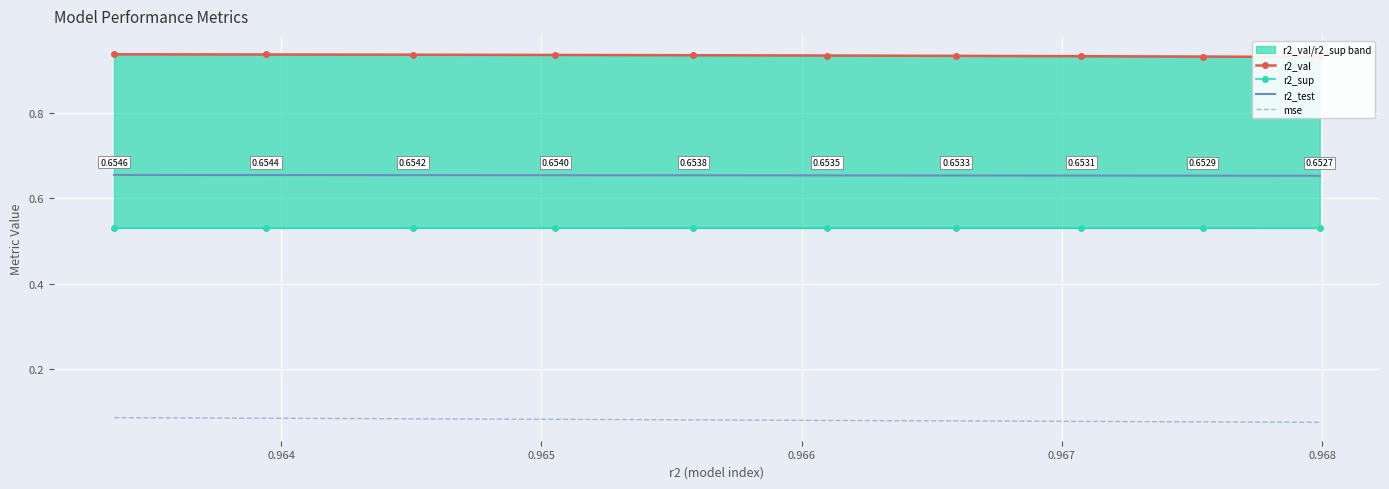

Which series has the largest total across all categories?

r2_val